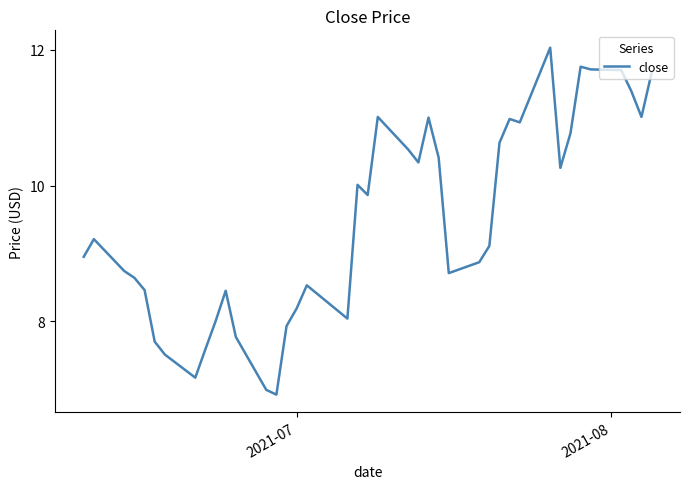

How many categories are shown in the chart?

40